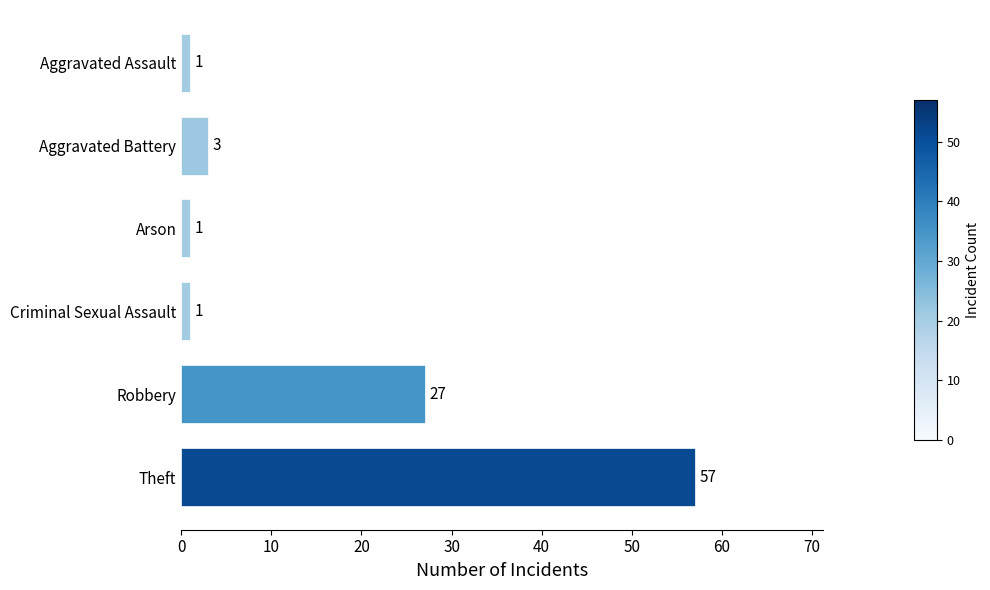

How many data points are less than 3?

3